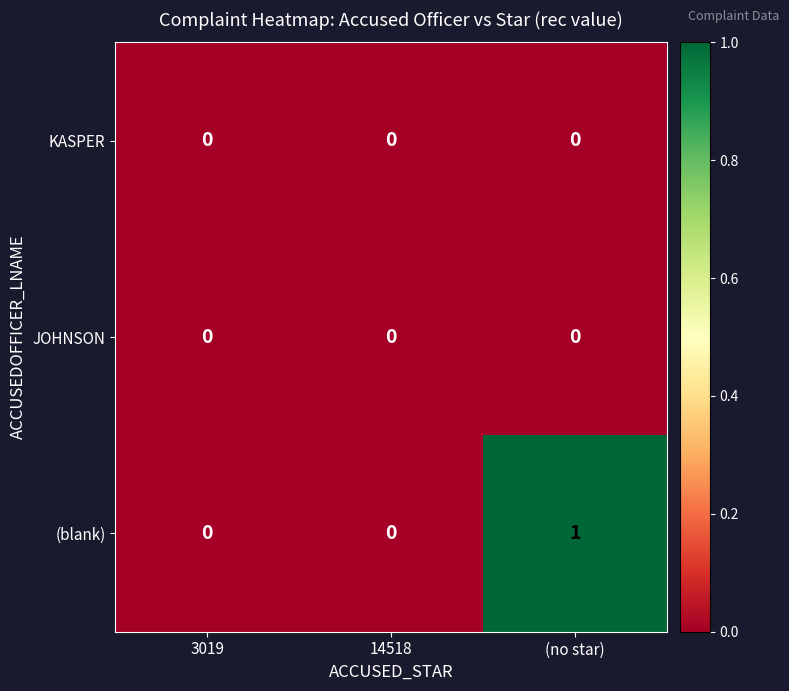

Reading right to left, transcribe all the data shown in this chart.

KASPER: (no star)=0	14518=0	3019=0
JOHNSON: (no star)=0	14518=0	3019=0
(blank): (no star)=1	14518=0	3019=0